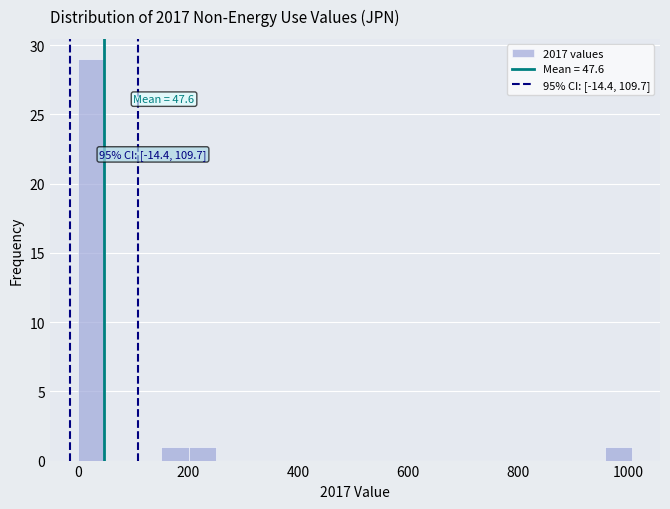

Around what value on the x-axis is the tallest bar? Give the approximate position of its centre, as read against the axis.

20